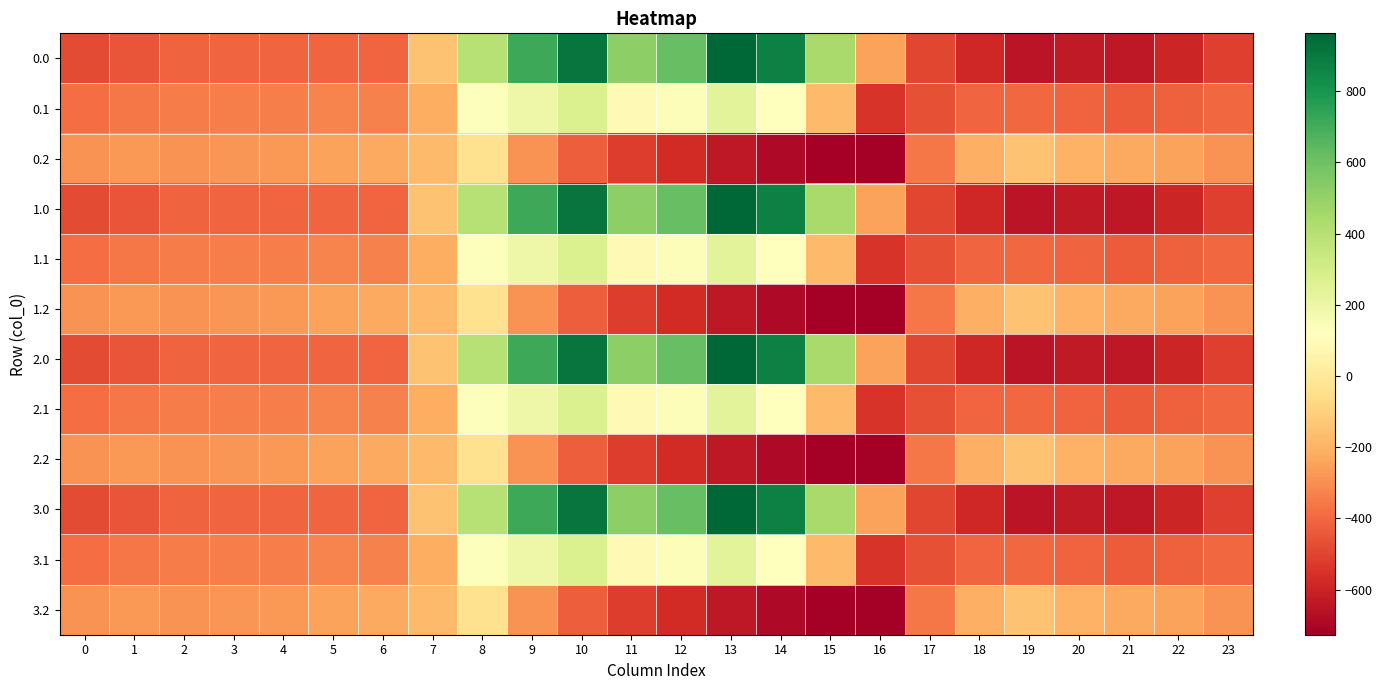

At which category is the sum across all series the highest?

10